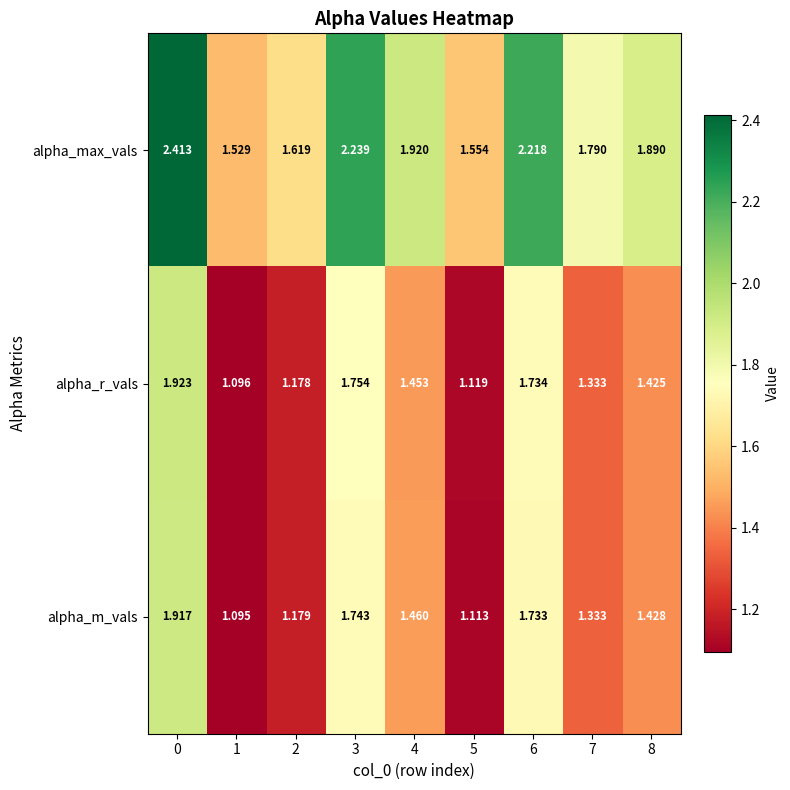

Which series has the largest range (max minus min)?

alpha_max_vals